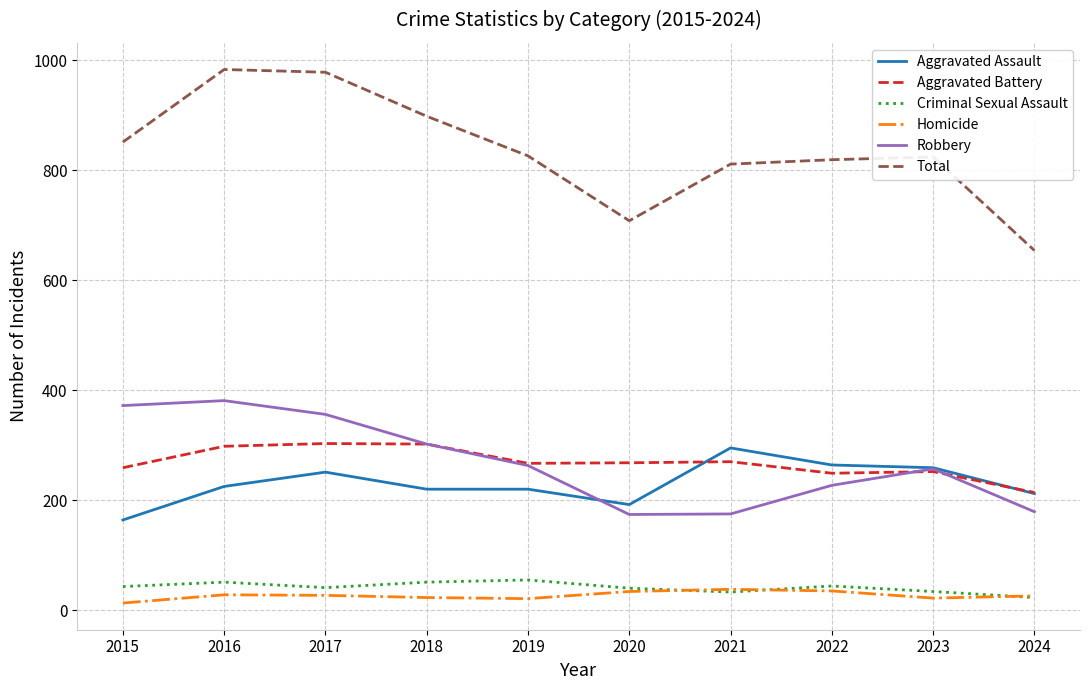

In Criminal Sexual Assault, how many points are higher than both neighbors (excluding endpoints)?

3